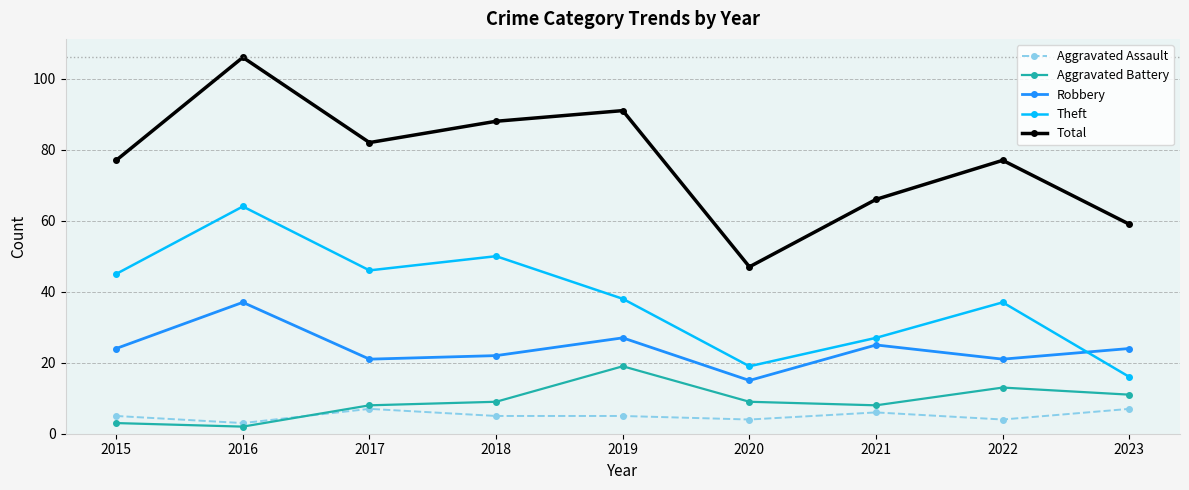

What is the smallest value displayed?

2